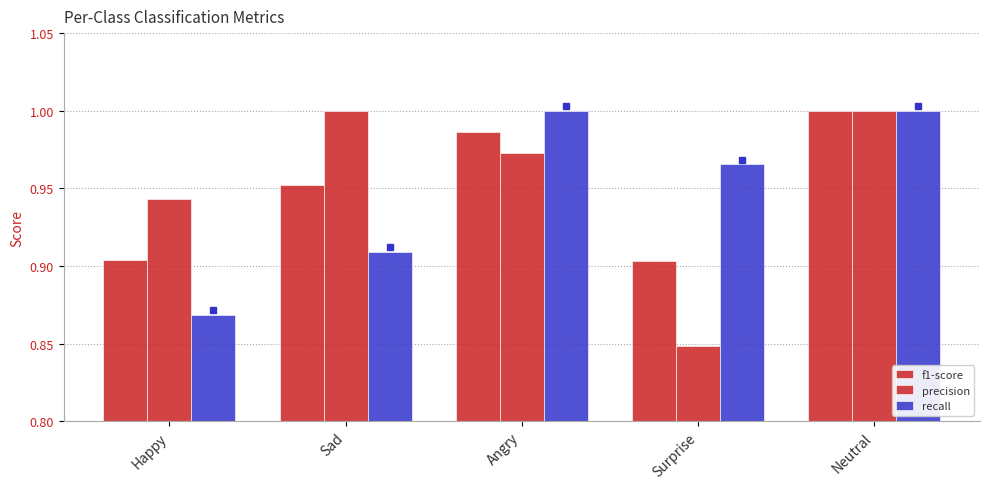

At Happy, list the series in order from largest to smallest.

precision, f1-score, recall